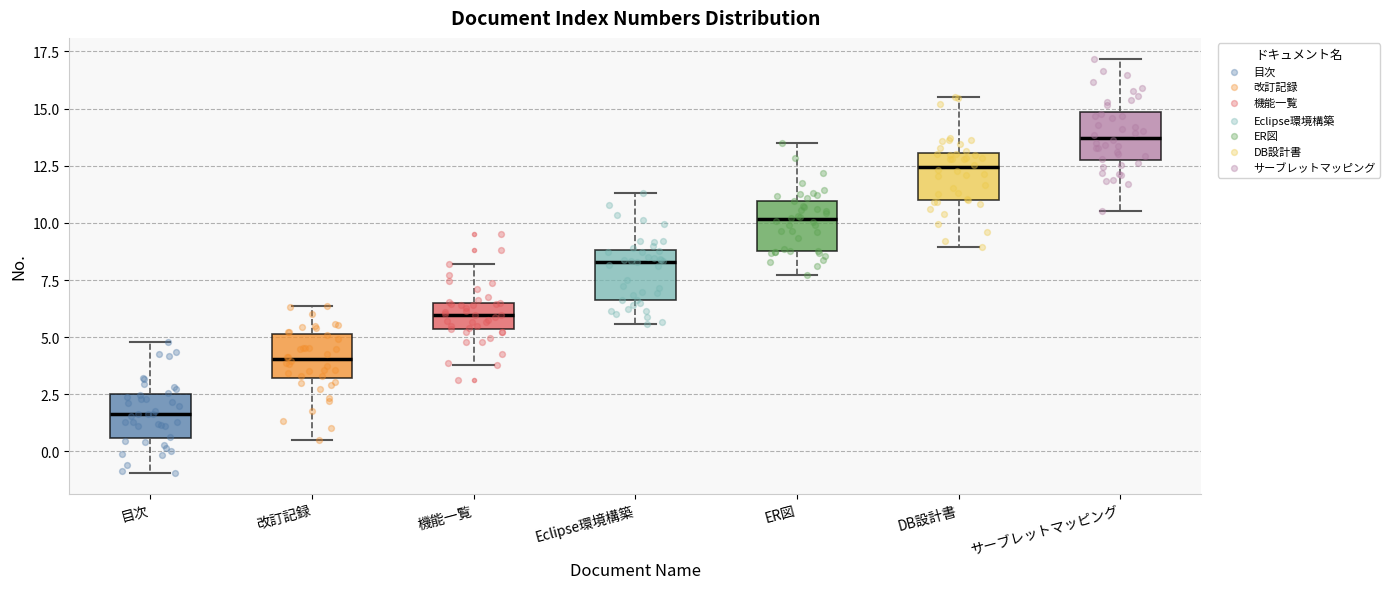

Which box's median line is the highest?

サーブレットマッピング